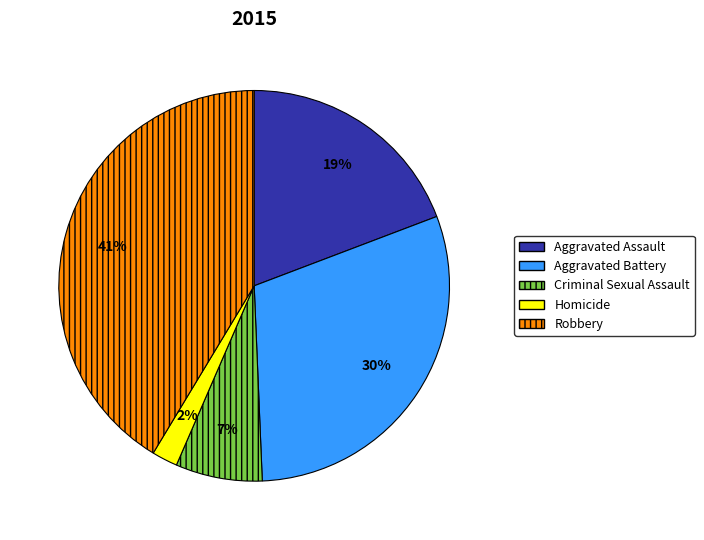

Which slice is the smallest?

Homicide